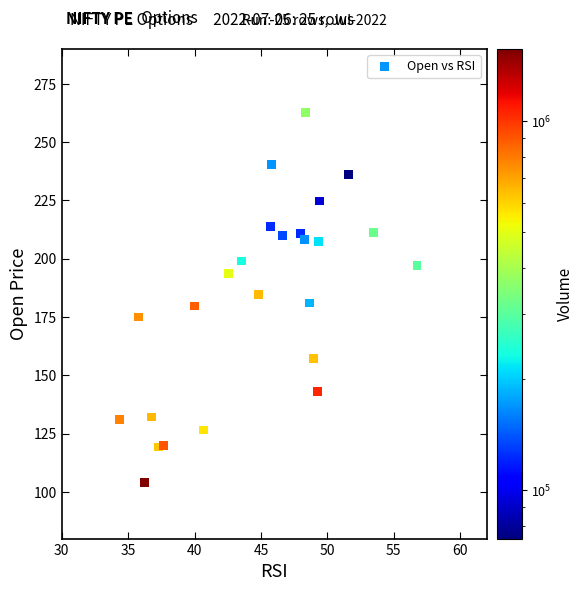

What is the range of X values (max minus min)?

22.4